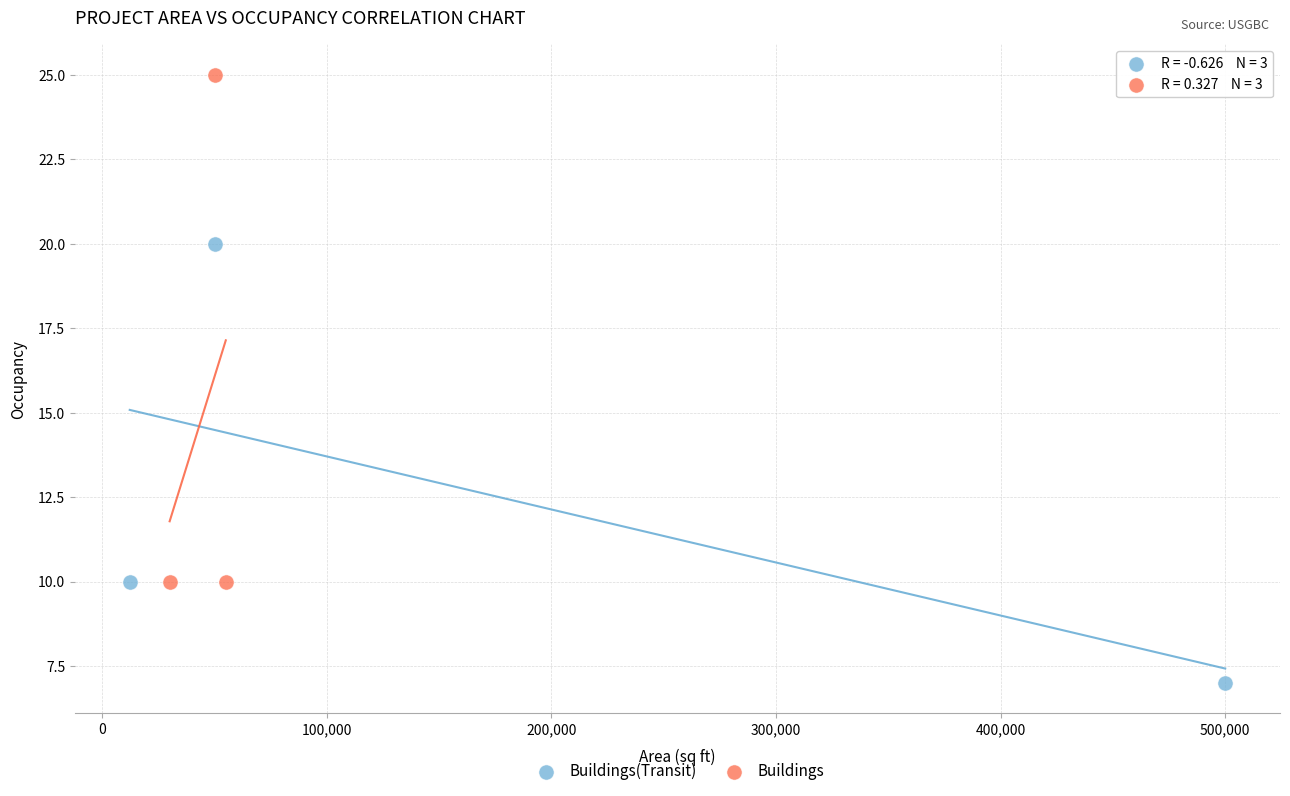

Which series has the largest Y range (max minus min)?

Buildings